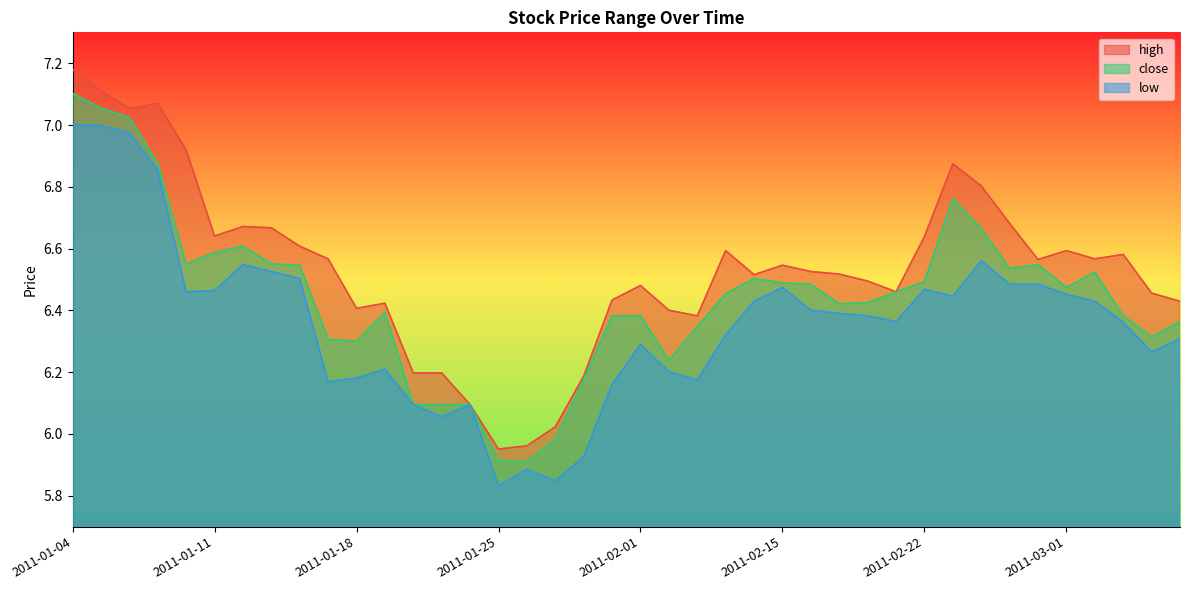

Does the chart have visible grid lines?

No